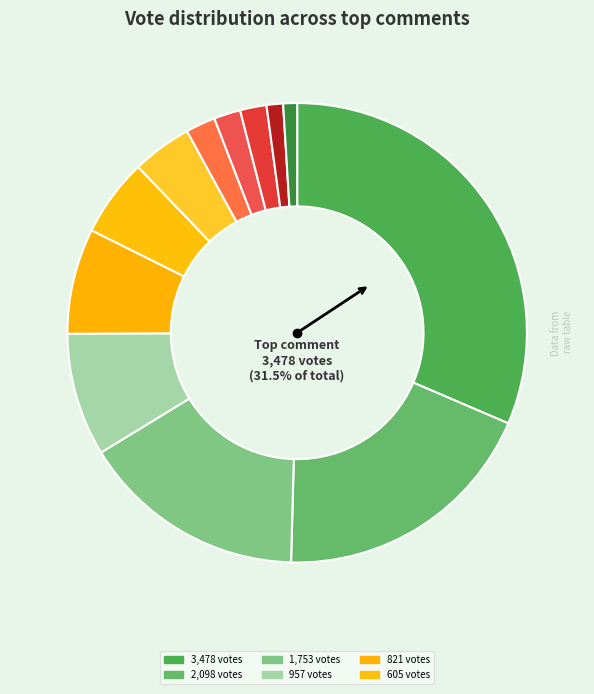

Which category has the smallest portion of the pie?

1